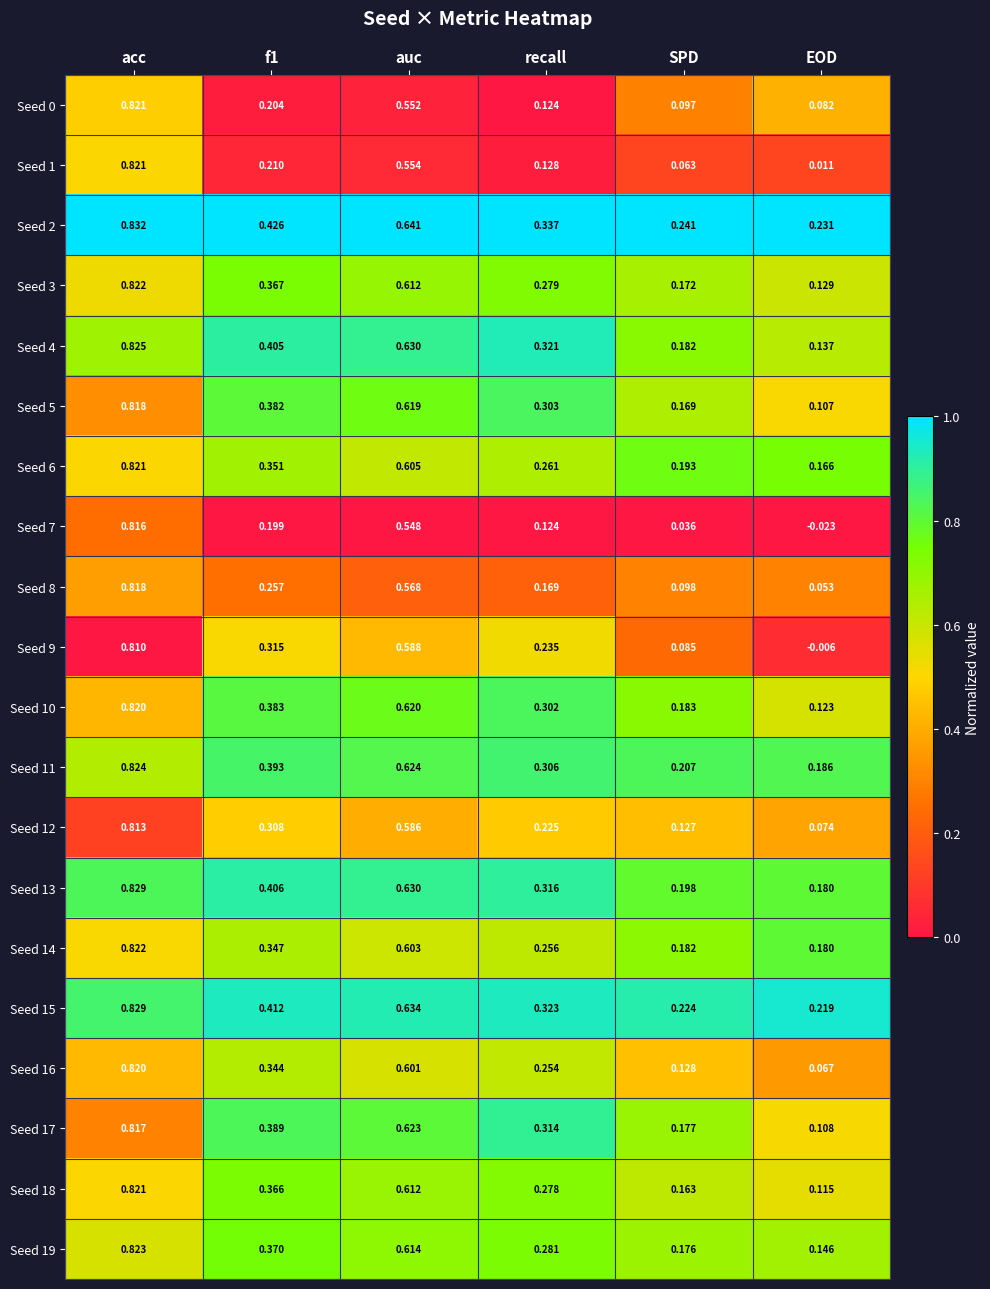

Is the value of Seed 18 at f1 greater than the value of Seed 6 at recall?

Yes